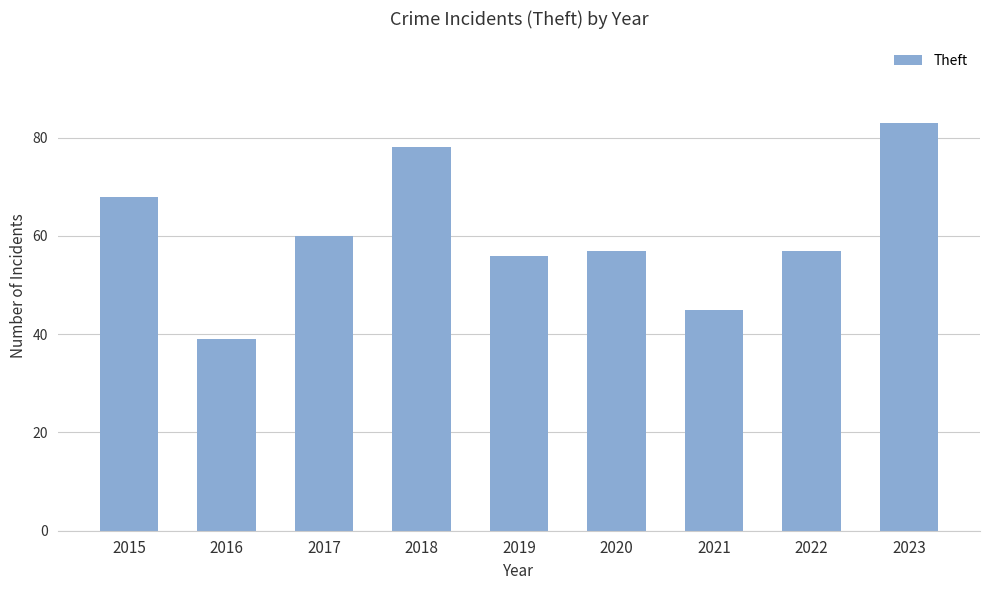

Which label corresponds to the smallest value in the chart?

2016